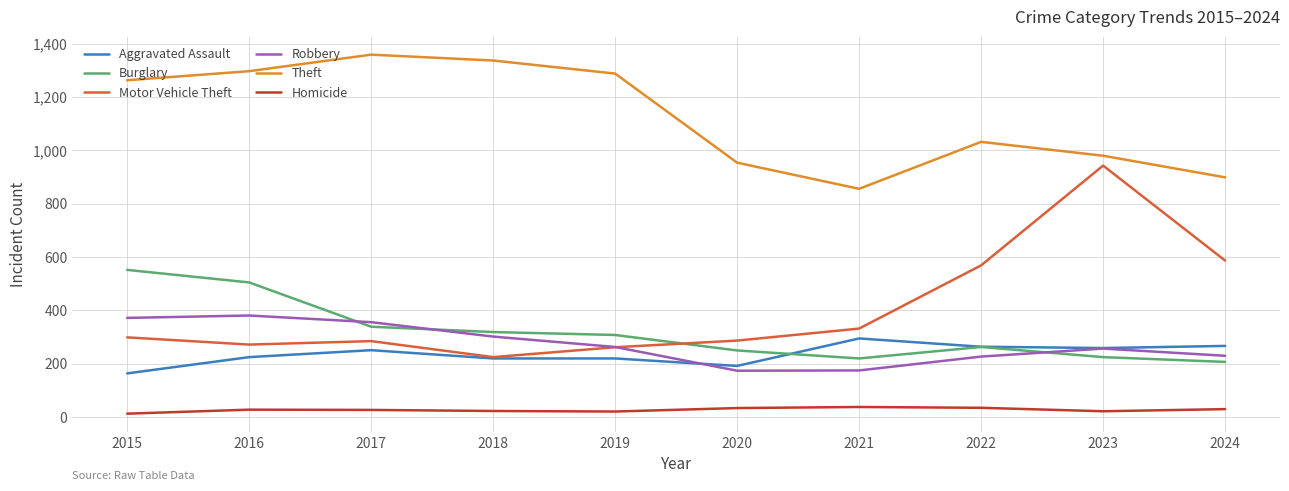

True or false: Theft and Robbery intersect in this chart.

False